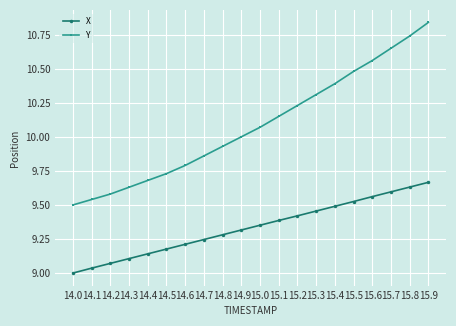

Rank the series by their maximum value, from highest to lowest.

Y, X